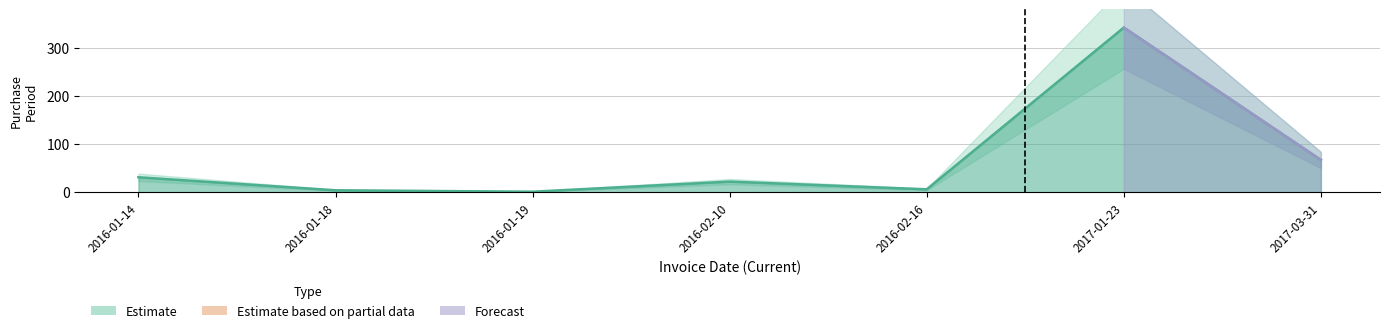

What is the ratio of the value at 2017-01-23 to the value at 2017-03-31?

5.1